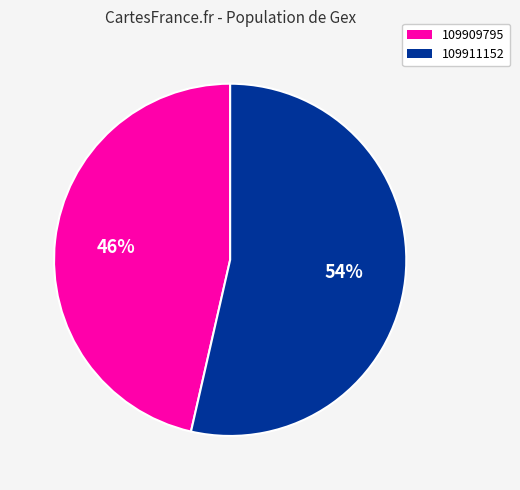

Is 109911152 the majority of the pie?

Yes